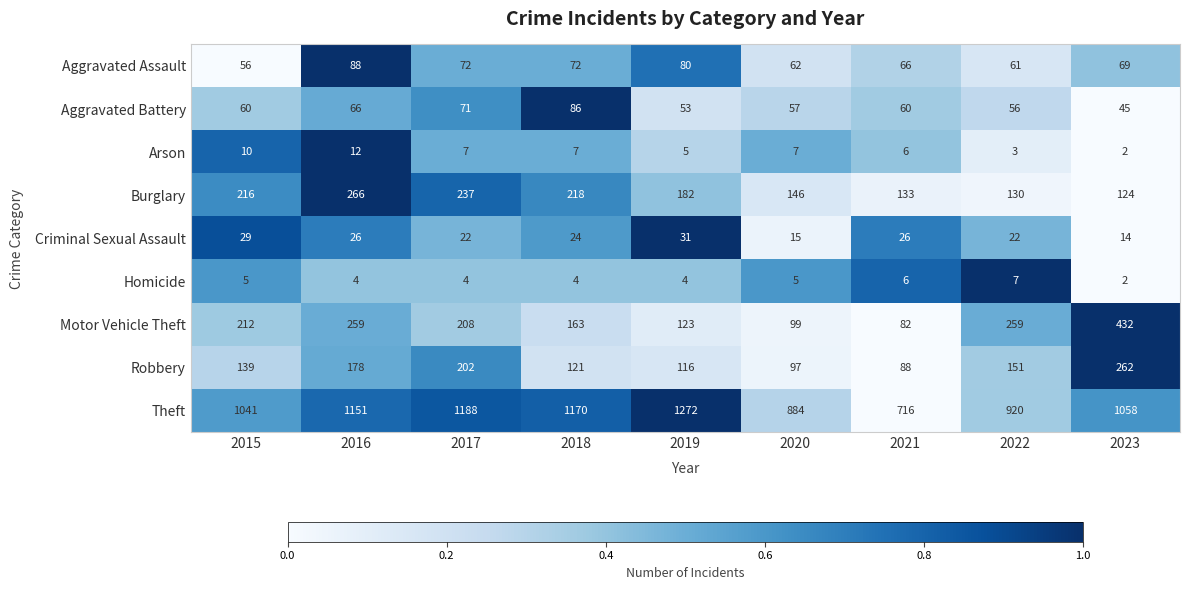

Rank the series by their maximum value, from lowest to highest.

Homicide, Arson, Criminal Sexual Assault, Aggravated Battery, Aggravated Assault, Robbery, Burglary, Motor Vehicle Theft, Theft